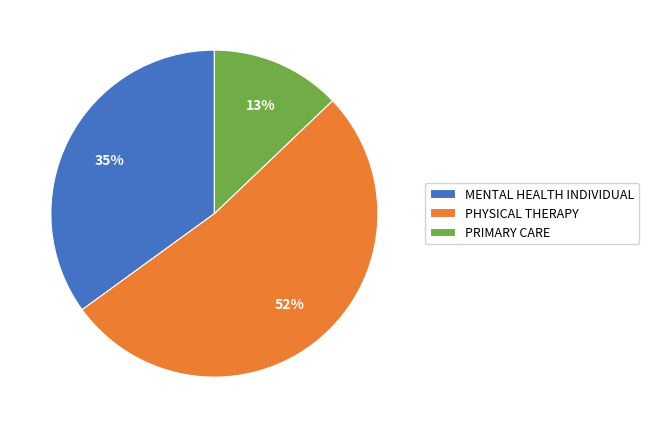

How many slices are in this pie chart?

3